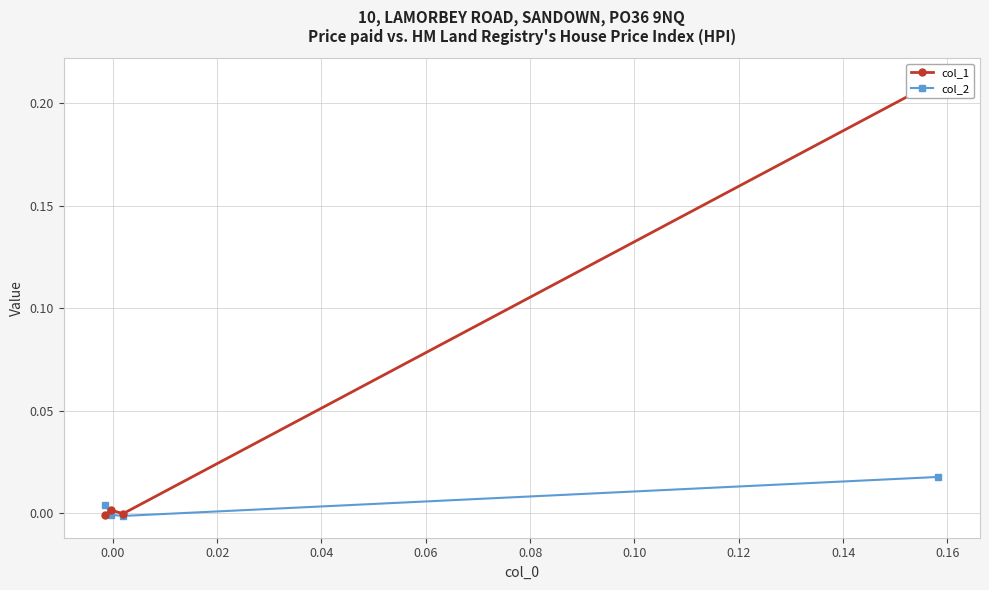

How many data points in col_1 are less than 0?

2